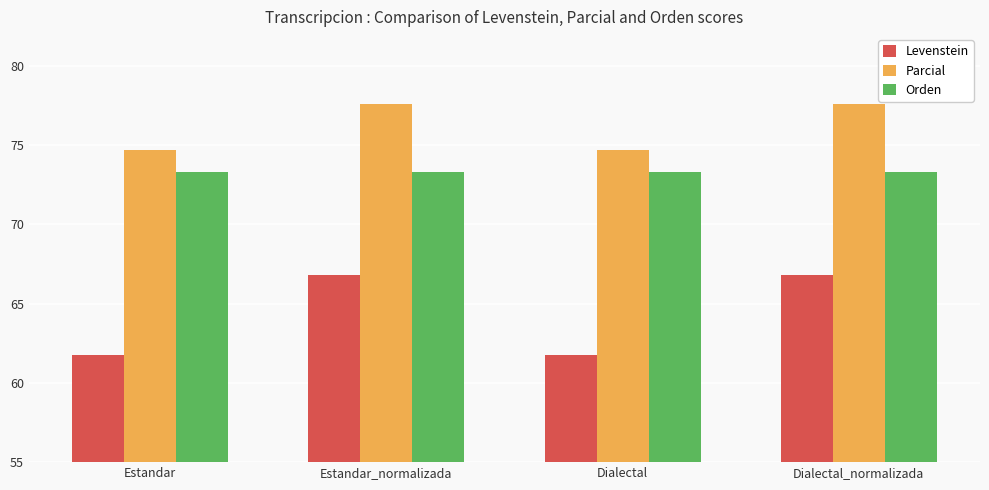

Rank the series by their maximum value, from lowest to highest.

Levenstein, Orden, Parcial